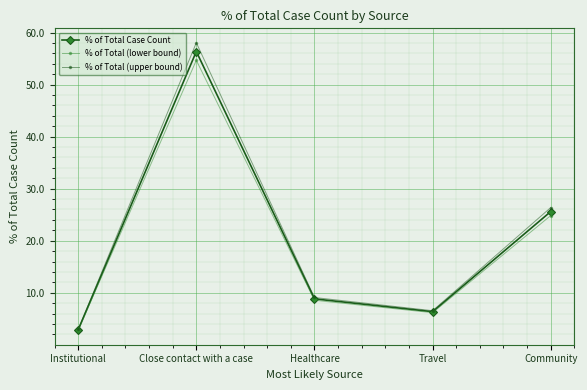

What is the maximum value shown in the chart?

58.0